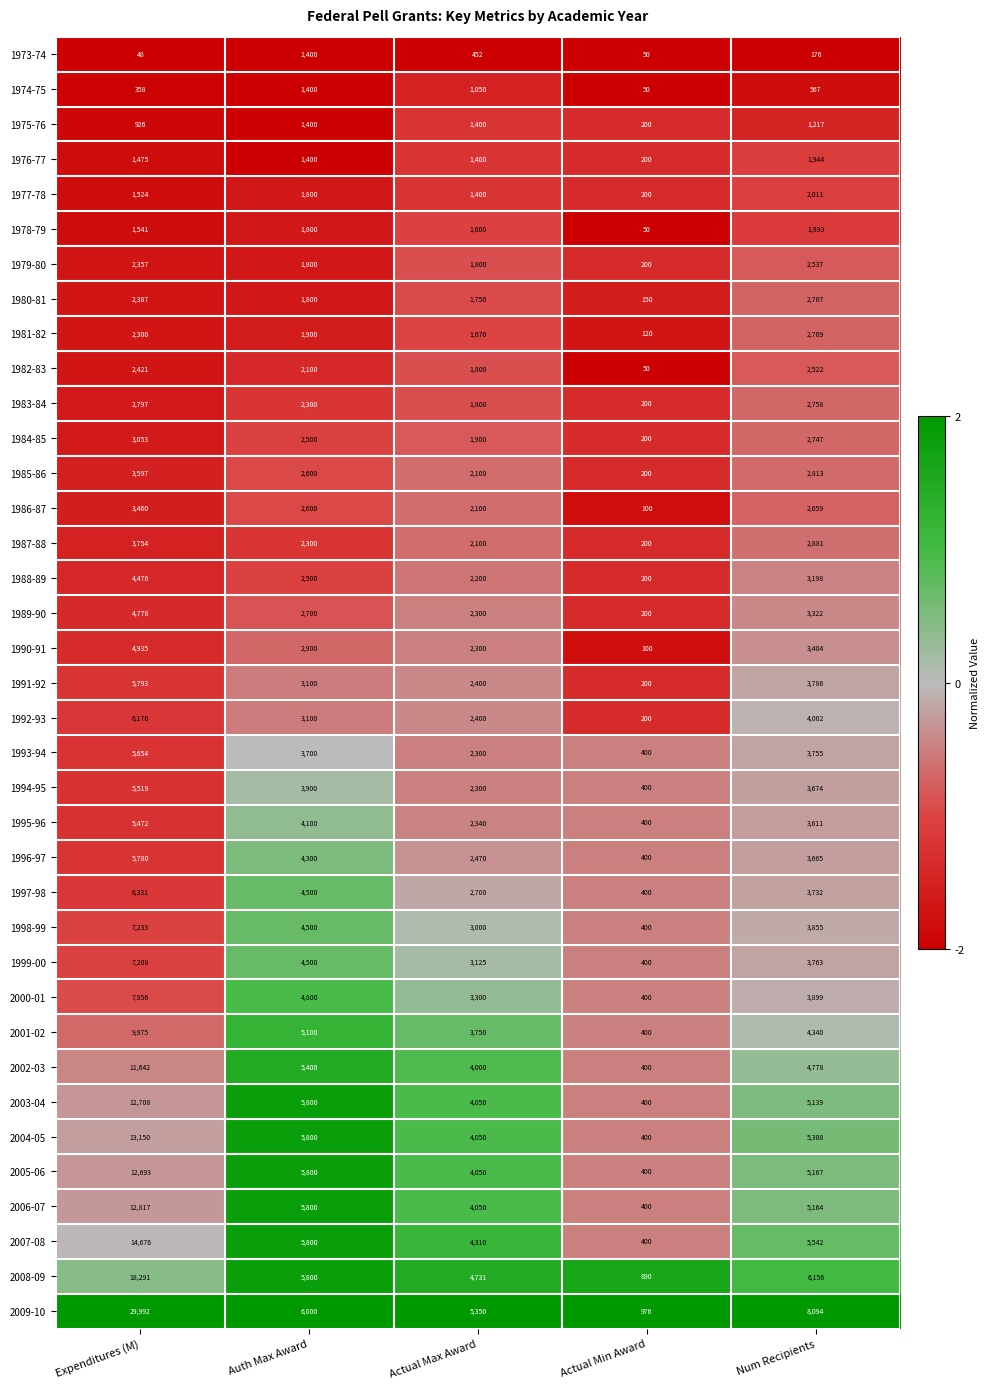

What is the difference between the highest and lowest values at Auth Max Award?

4600